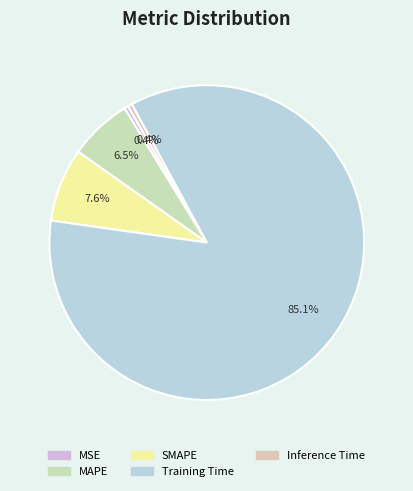

To the nearest percent, what is the average slice percentage?

20%